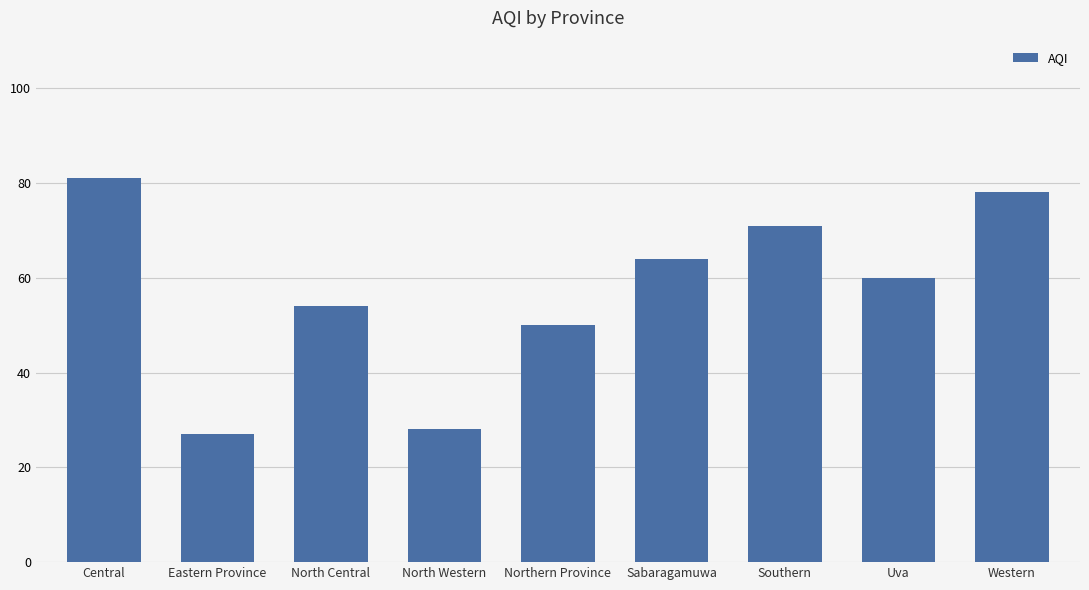

What is the difference between the maximum and second lowest values?

53